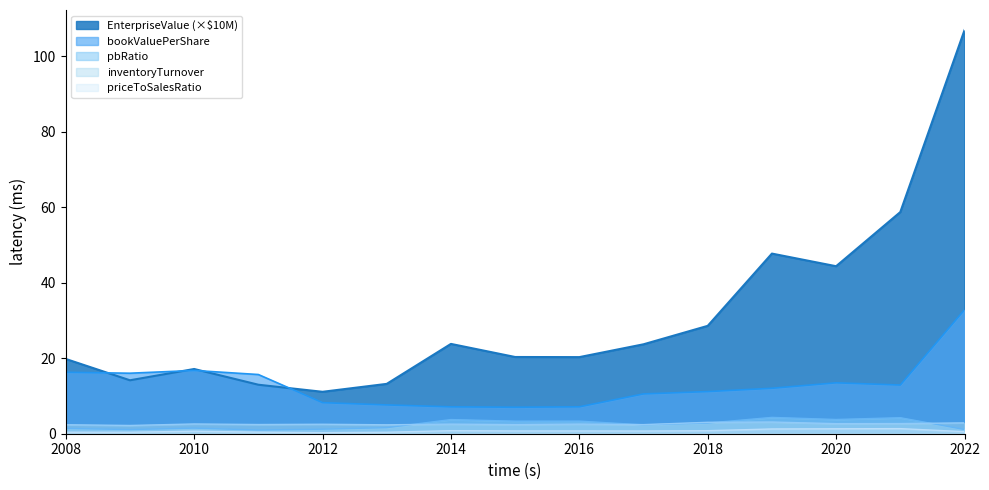

What is the spread (max minus min) of values at 2011?

15.3